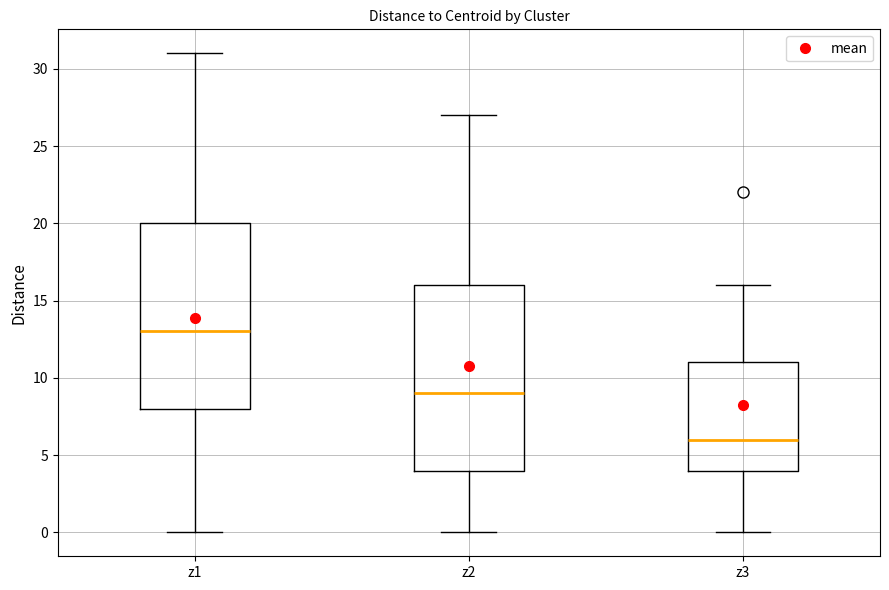

Which box has the lowest median line?

z3